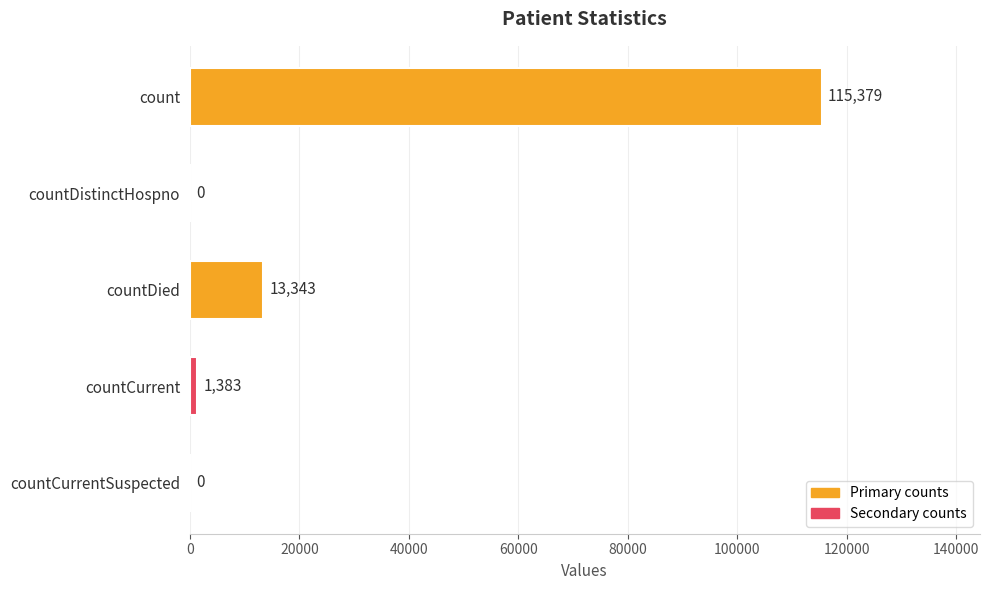

What is the sum of the values at countDied and countCurrentSuspected?

13343